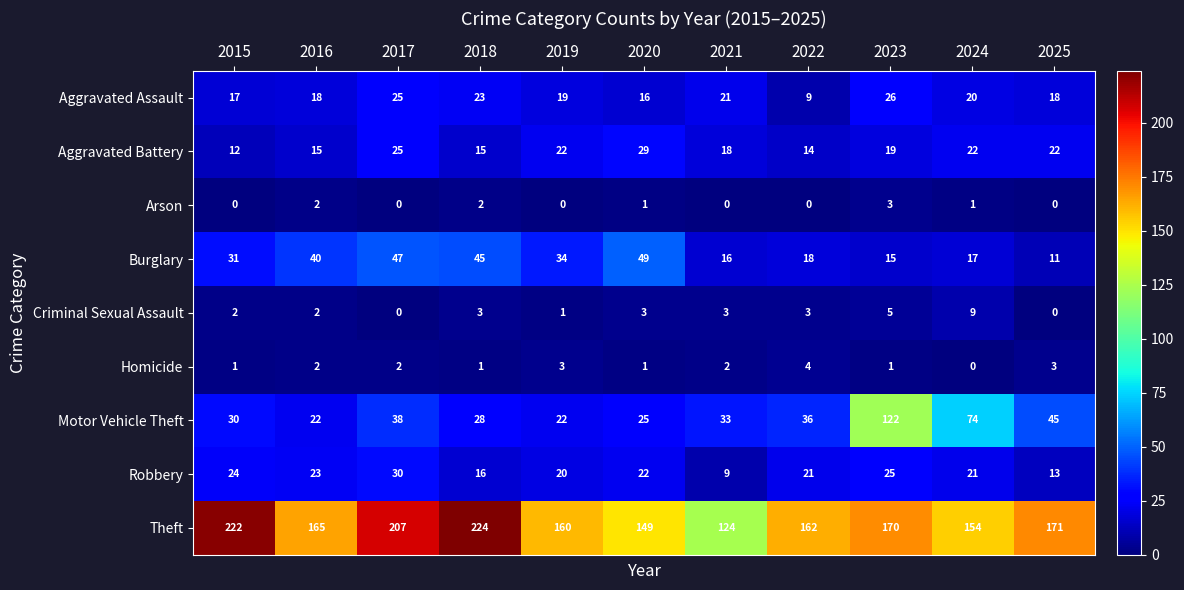

The Theft series shows 222 at 2015. True or false?

True